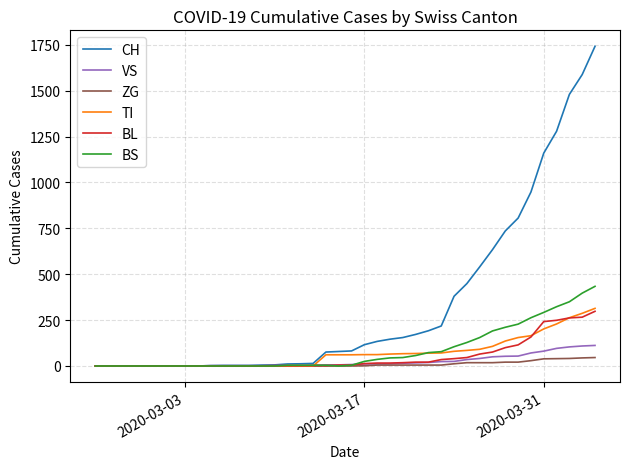

After their last crossing, which series has the higher values: BS or TI?

BS